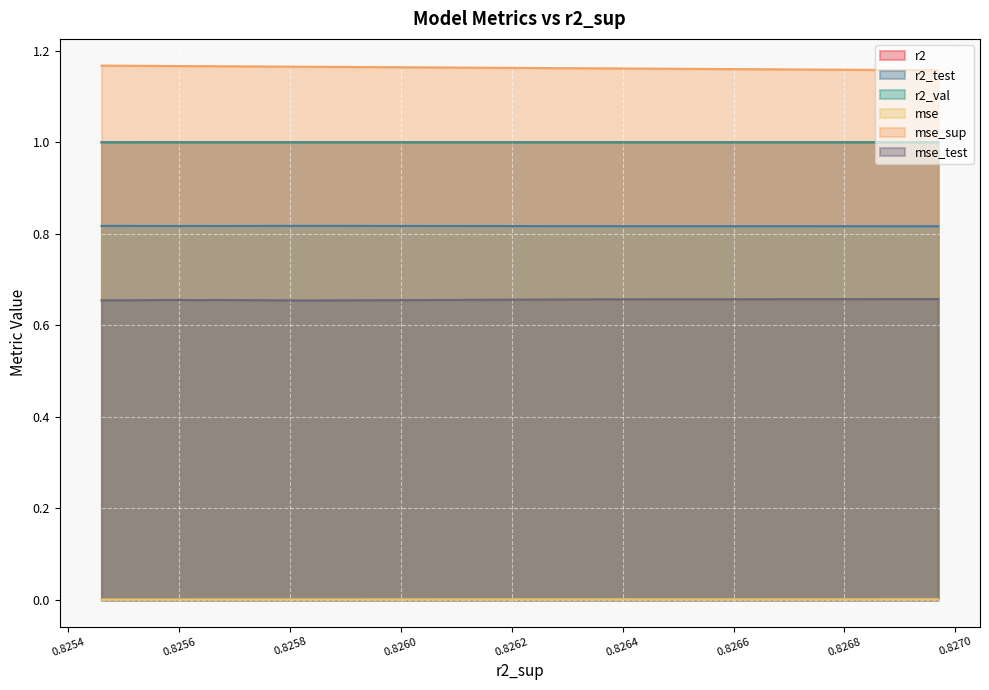

The value of mse_sup at model_1_37_1 is 1.2. True or false?

True